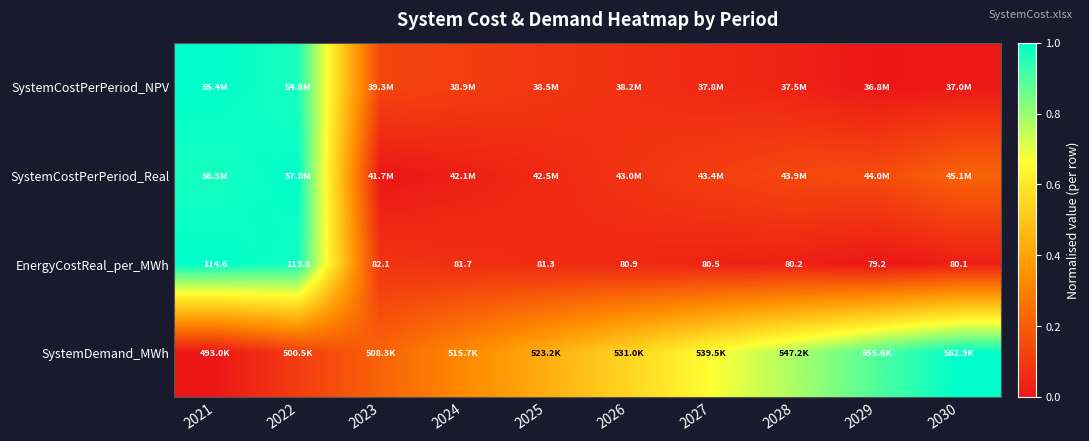

Which category has the highest value in the SystemDemand_MWh series?

2030